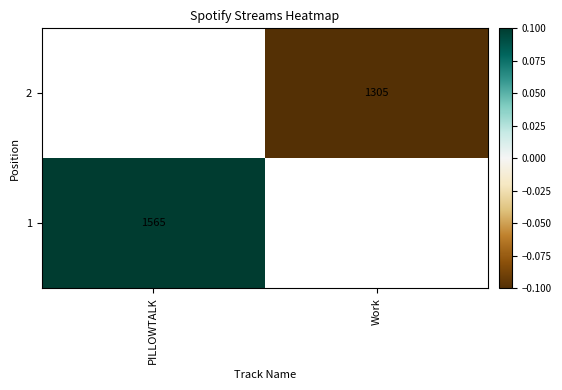

Is it true that 2 equals 818.7 at Work?

False